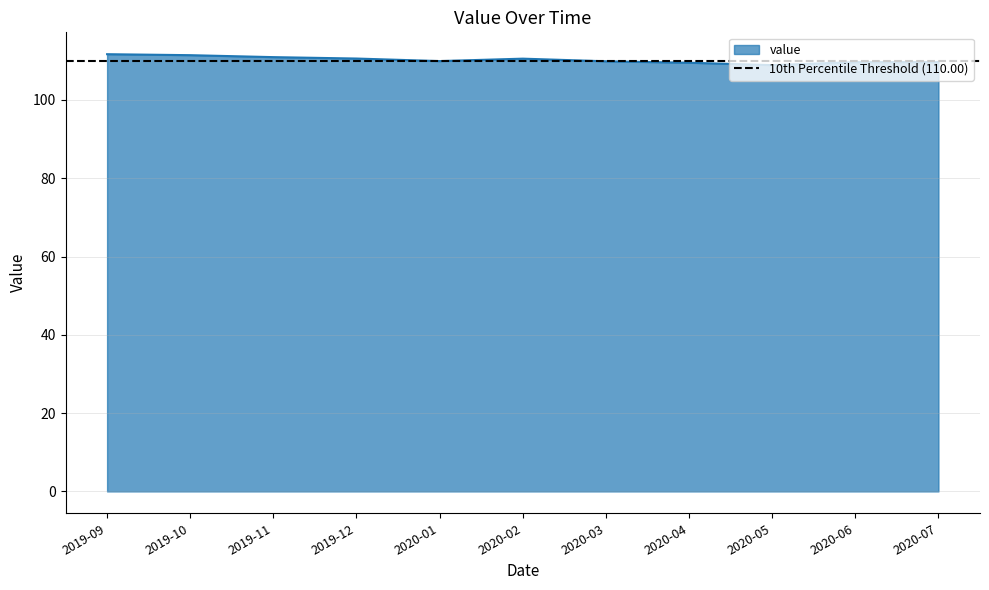

How many categories are shown in the chart?

11